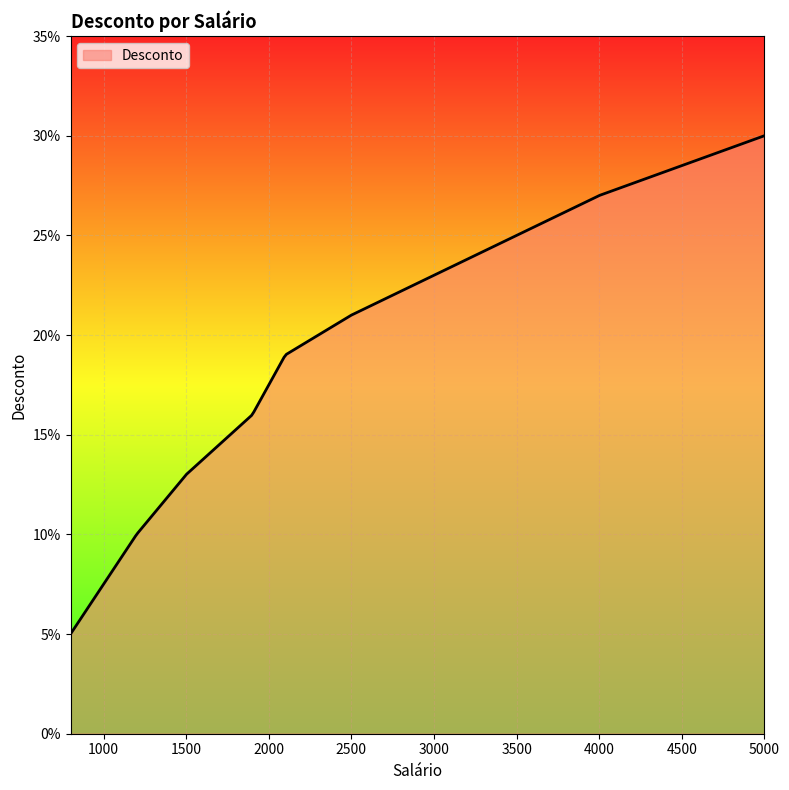

Reading right to left, list all the values displayed in this chart.

5000=0.3	4000=0.3	3500=0.2	3000=0.2	2500=0.2	2100=0.2	1900=0.2	1500=0.1	1200=0.1	800=0.1